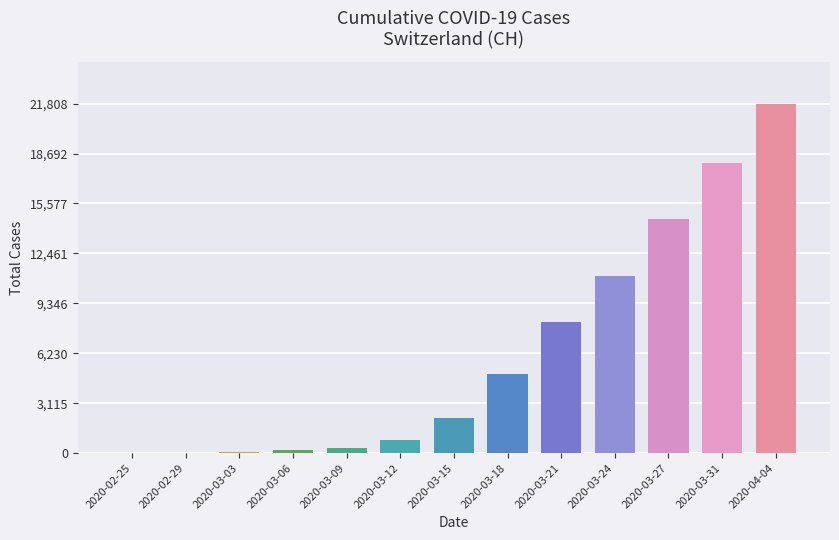

What is the change in value from 2020-02-25 to 2020-04-04?

+21808